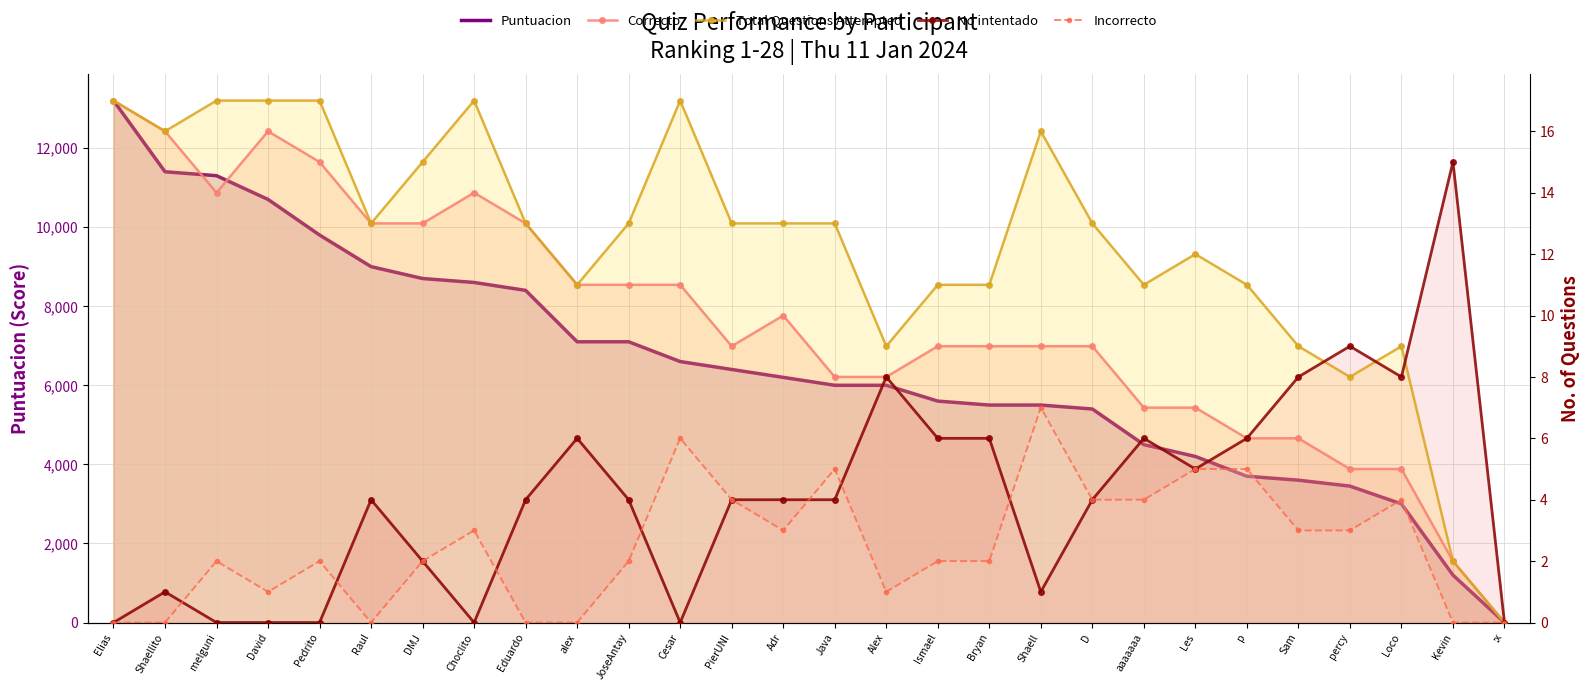

The Correcto series shows 11 at alex. True or false?

True